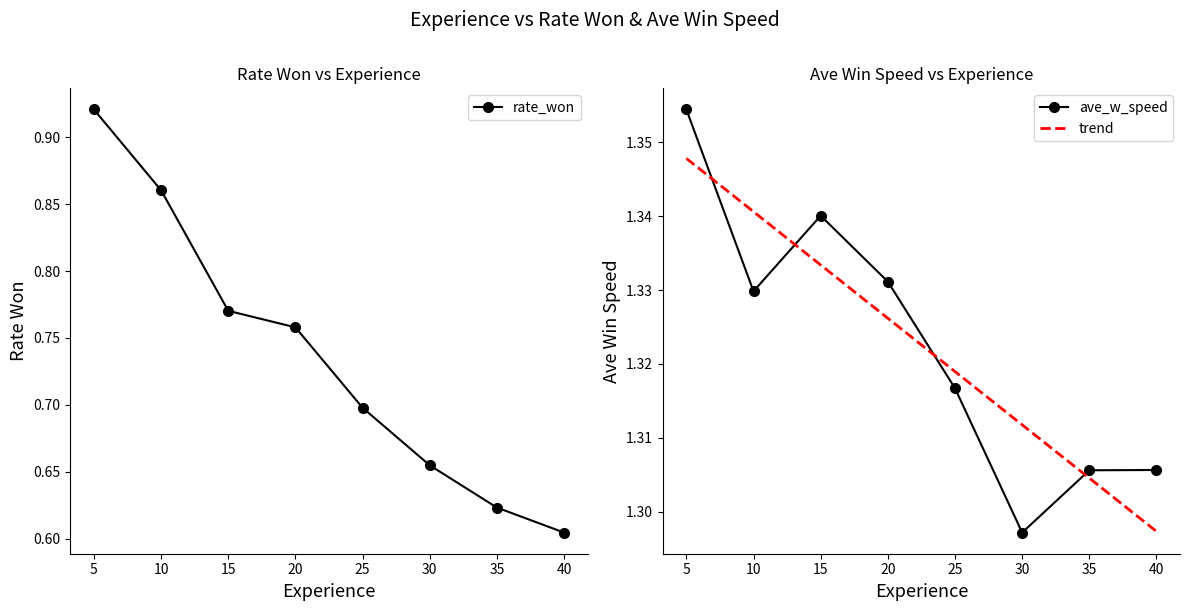

True or false: ave_w_speed and rate_won cross at least once.

False